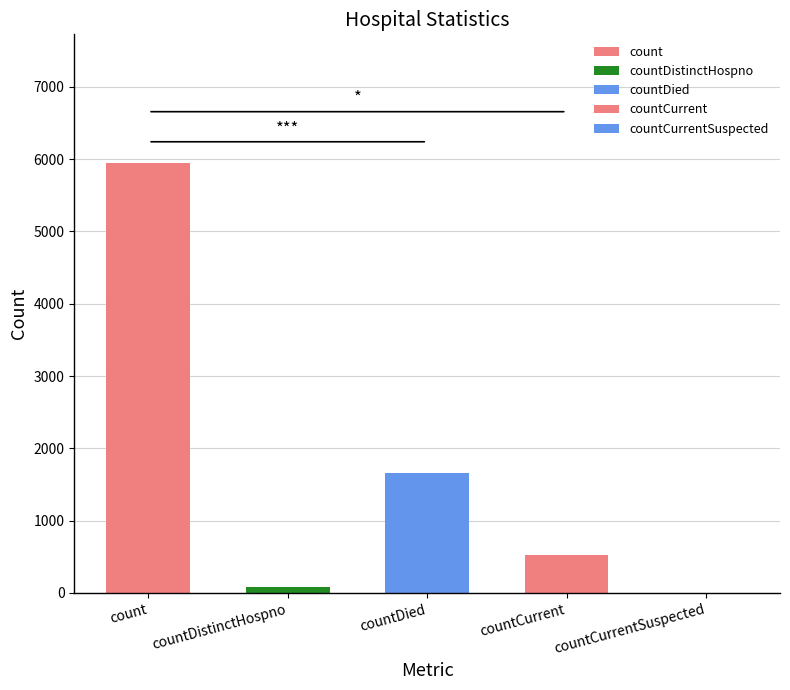

What is the greatest value displayed?

5943